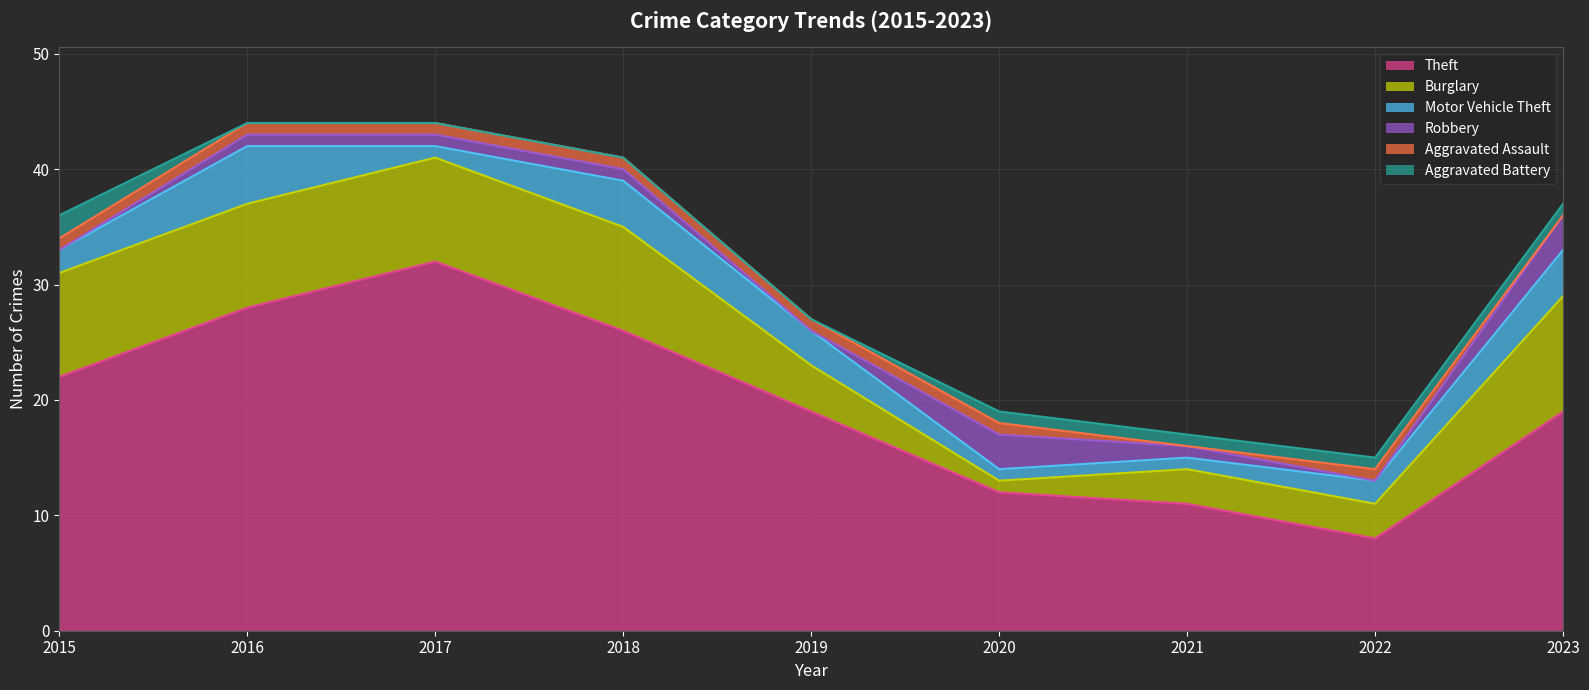

Reading left to right, list all the values displayed in this chart.

Theft: 2015=22	2016=28	2017=32	2018=26	2019=19	2020=12	2021=11	2022=8	2023=19
Burglary: 2015=9	2016=9	2017=9	2018=9	2019=4	2020=1	2021=3	2022=3	2023=10
Motor Vehicle Theft: 2015=2	2016=5	2017=1	2018=4	2019=3	2020=1	2021=1	2022=2	2023=4
Robbery: 2015=0	2016=1	2017=1	2018=1	2019=0	2020=3	2021=1	2022=0	2023=3
Aggravated Assault: 2015=1	2016=1	2017=1	2018=1	2019=1	2020=1	2021=0	2022=1	2023=0
Aggravated Battery: 2015=2	2016=0	2017=0	2018=0	2019=0	2020=1	2021=1	2022=1	2023=1